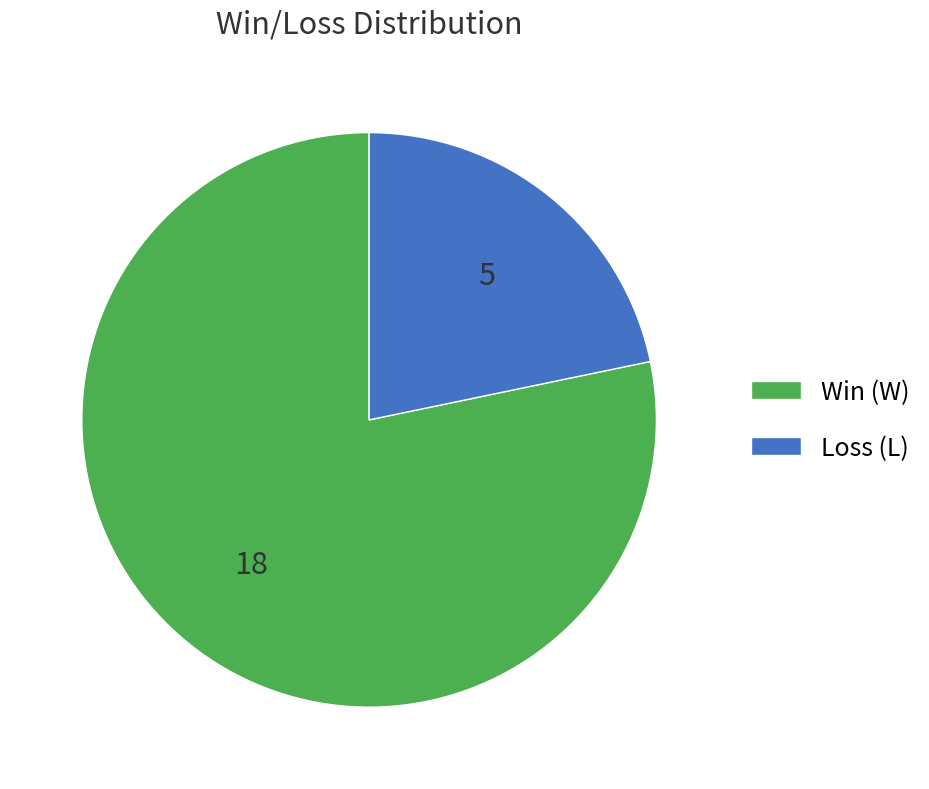

Rank the categories by value from lowest to highest.

Loss (L), Win (W)